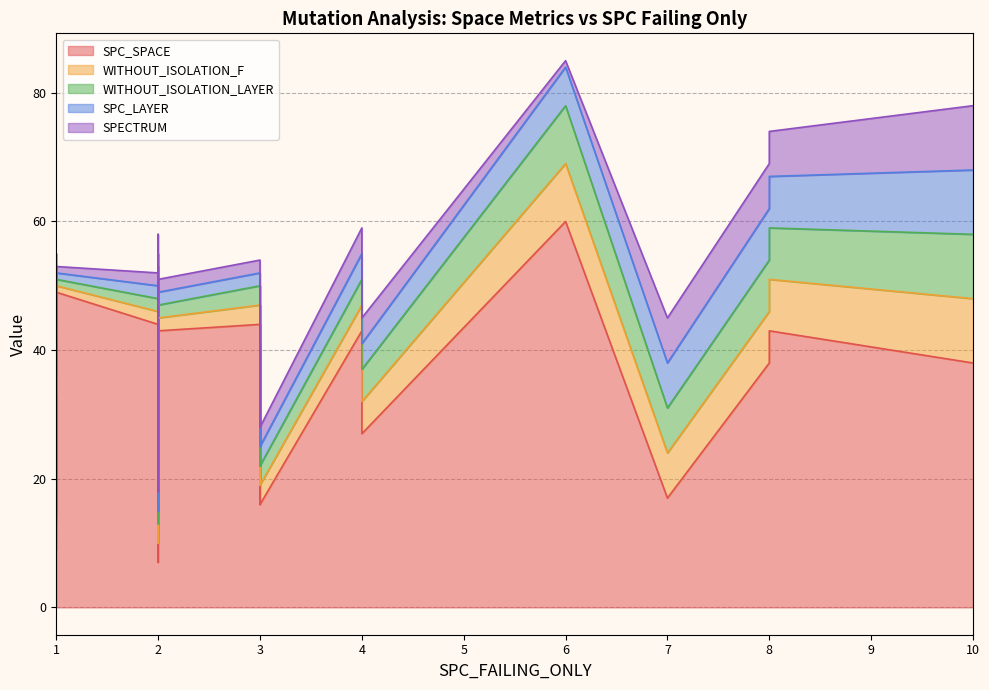

Does the chart have visible grid lines?

Yes